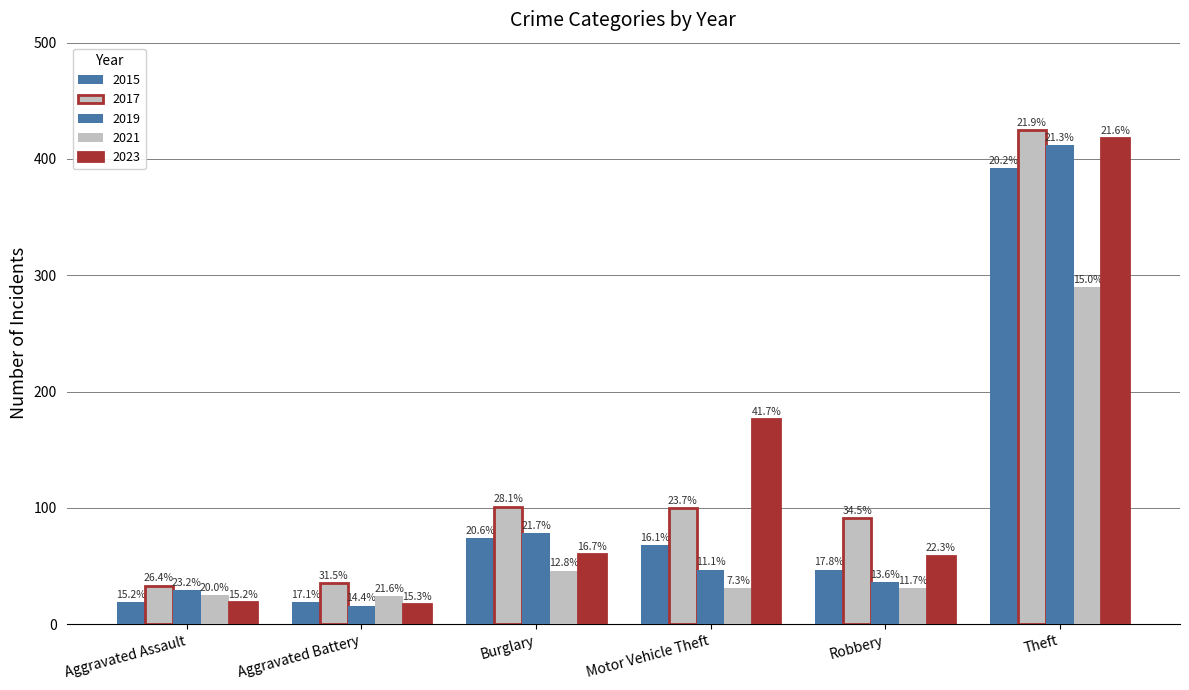

List the series in order of their peak value, lowest first.

2021, 2015, 2019, 2023, 2017